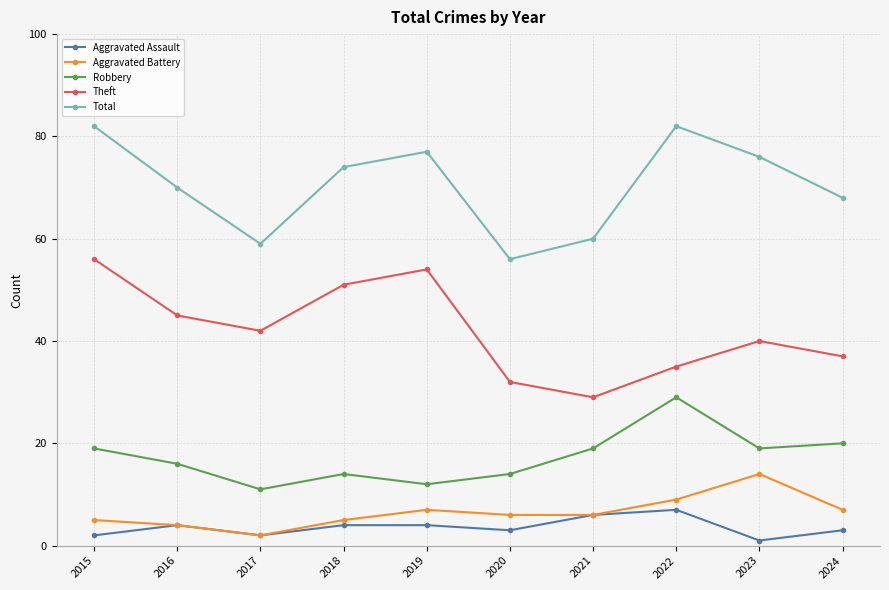

Where is the first local minimum for Aggravated Assault?

2017